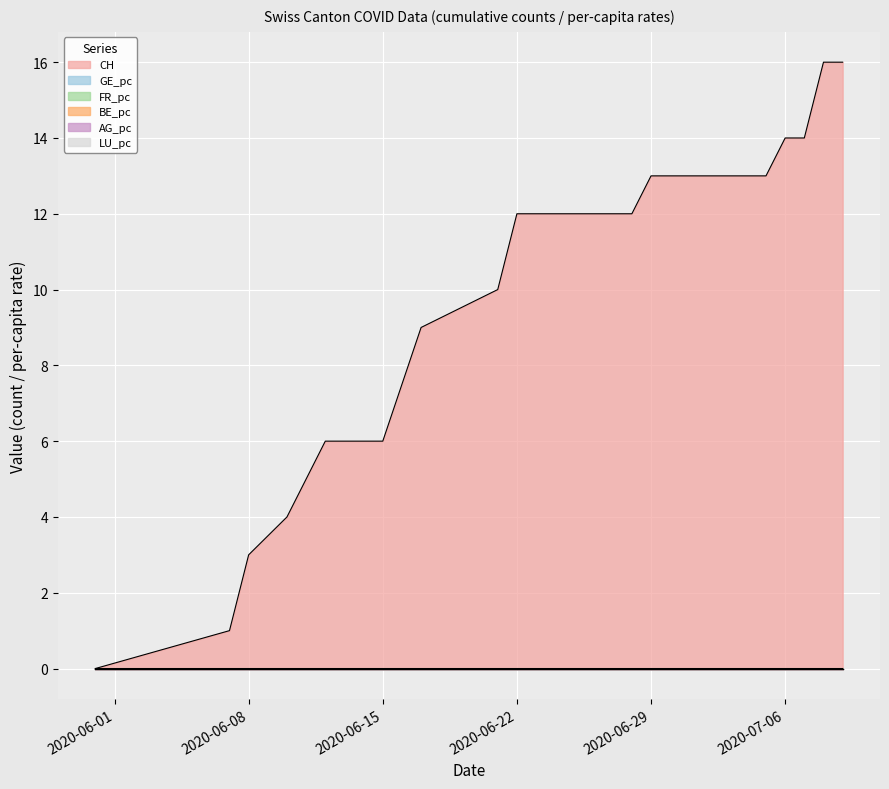

Which series has the largest total across all categories?

CH